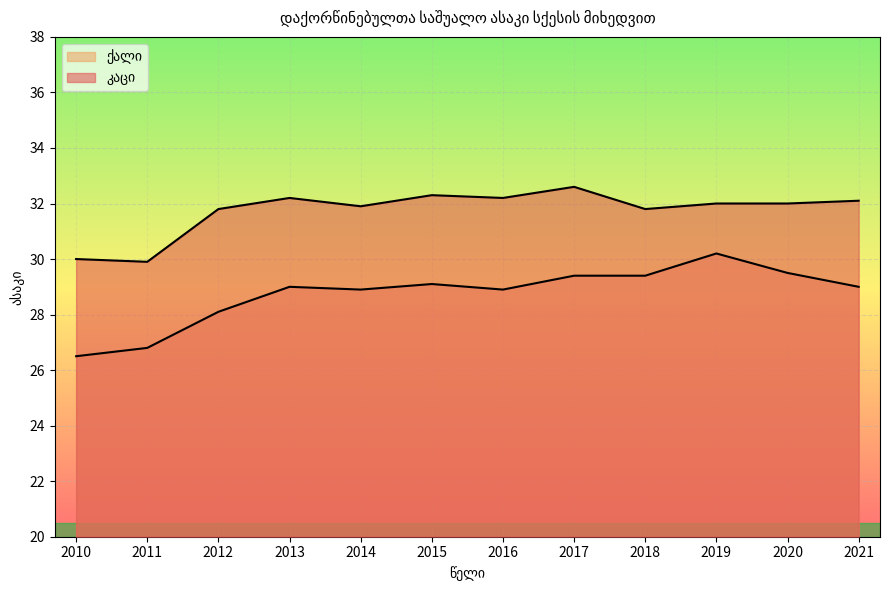

Reading right to left, transcribe all the data shown in this chart.

კაცი: 2021=32.1	2020=32.0	2019=32.0	2018=31.8	2017=32.6	2016=32.2	2015=32.3	2014=31.9	2013=32.2	2012=31.8	2011=29.9	2010=30.0
ქალი: 2021=29.0	2020=29.5	2019=30.2	2018=29.4	2017=29.4	2016=28.9	2015=29.1	2014=28.9	2013=29.0	2012=28.1	2011=26.8	2010=26.5